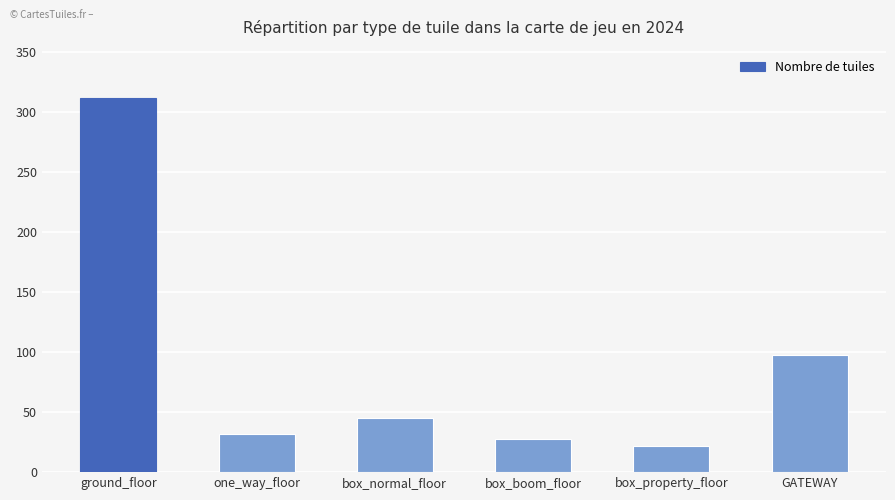

What is the sum of the values at box_boom_floor and GATEWAY?

126